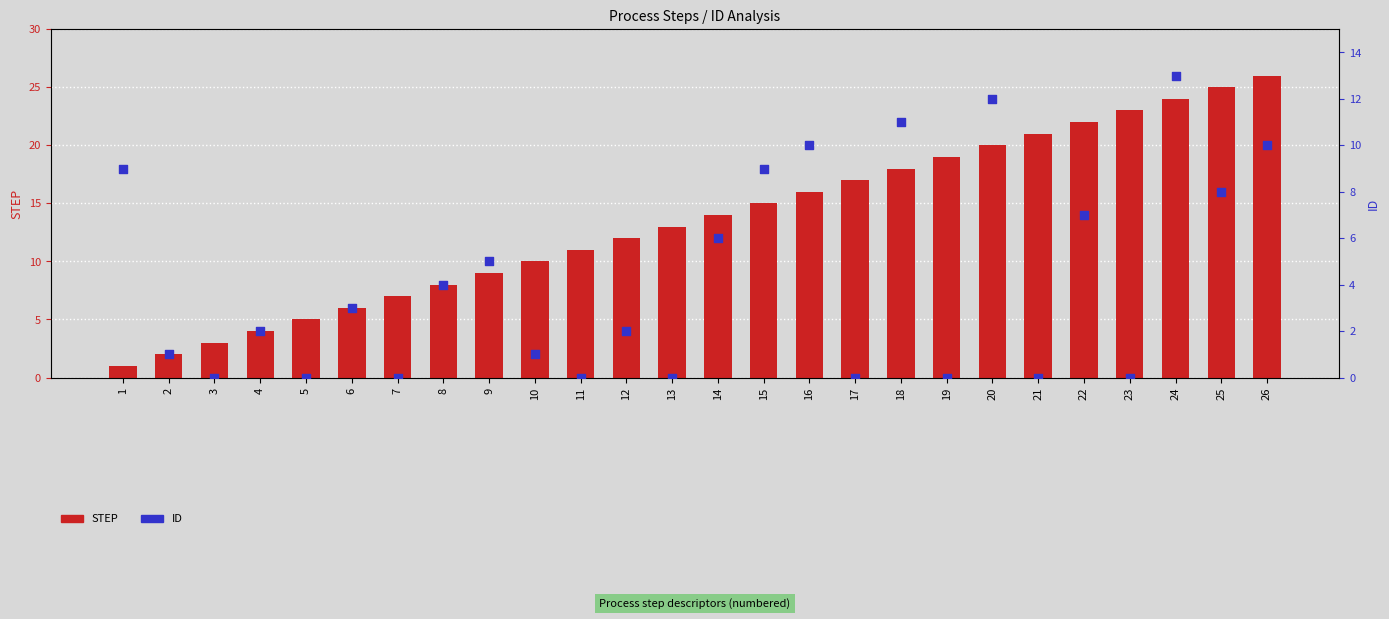

At how many categories does at least one series exceed 24?

2